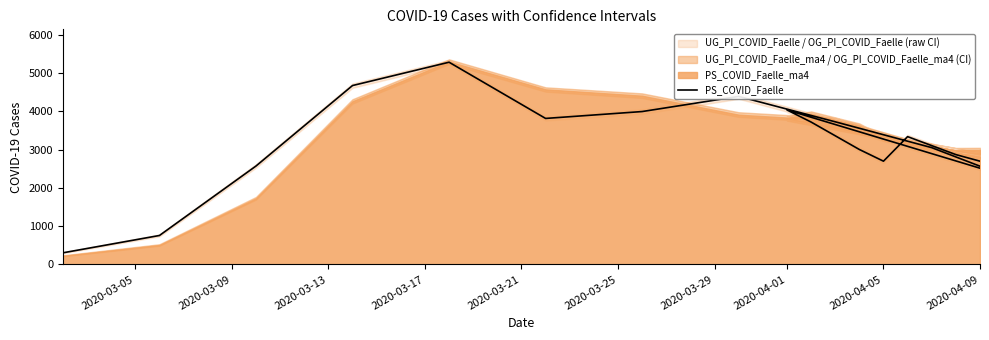

The chart shows a value of 3069 at 10. True or false?

False